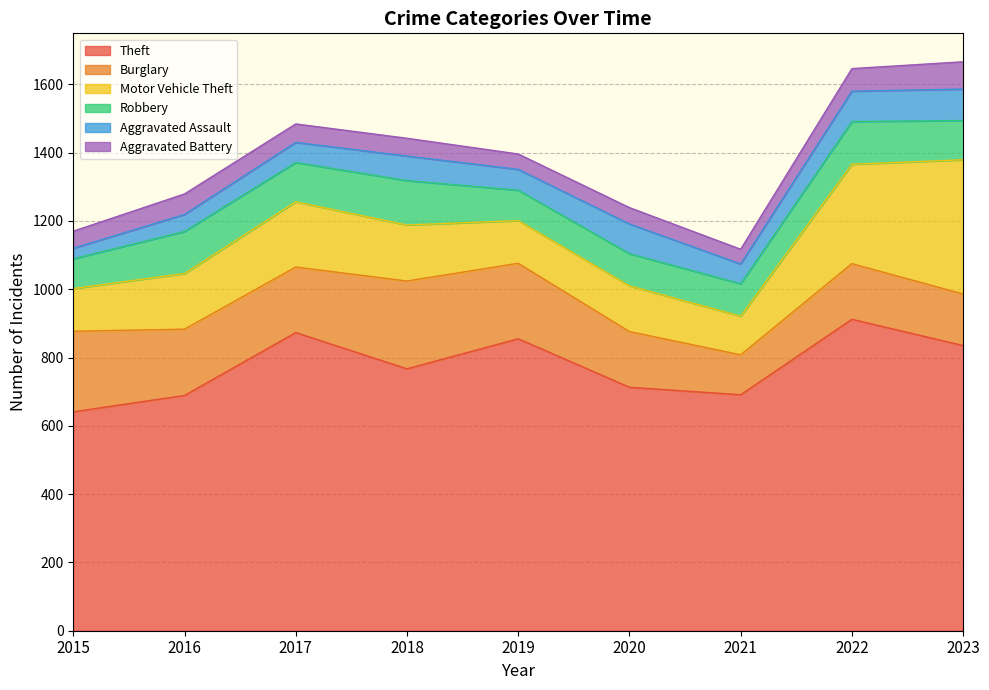

How many data points in Aggravated Assault are less than 61?

4